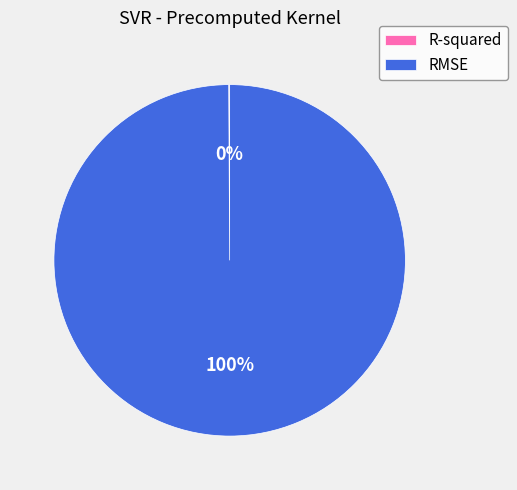

To the nearest percent, what is the average slice percentage?

50%